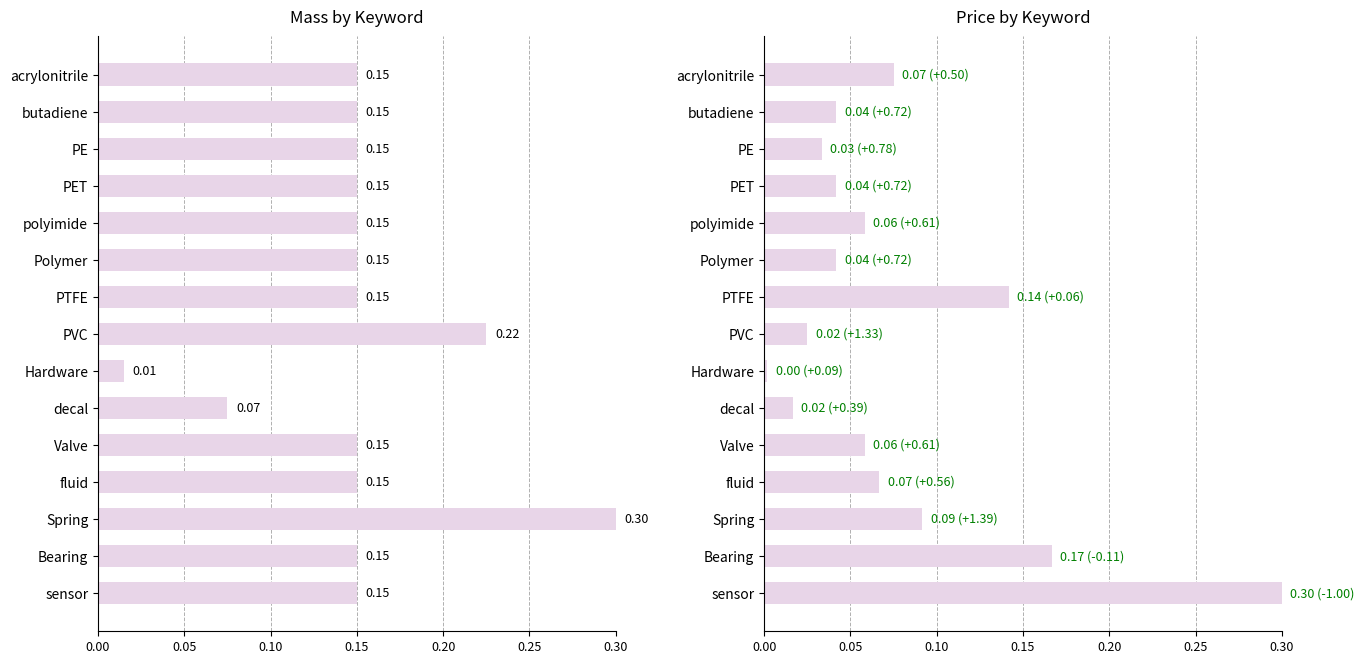

Reading right to left, transcribe all the data shown in this chart.

Mass: 0.1	0.1	0.3	0.1	0.1	0.1	0.0	0.2	0.1	0.1	0.1	0.1	0.1	0.1	0.1
Price: 0.3	0.2	0.1	0.1	0.1	0.0	0.0	0.0	0.1	0.0	0.1	0.0	0.0	0.0	0.1